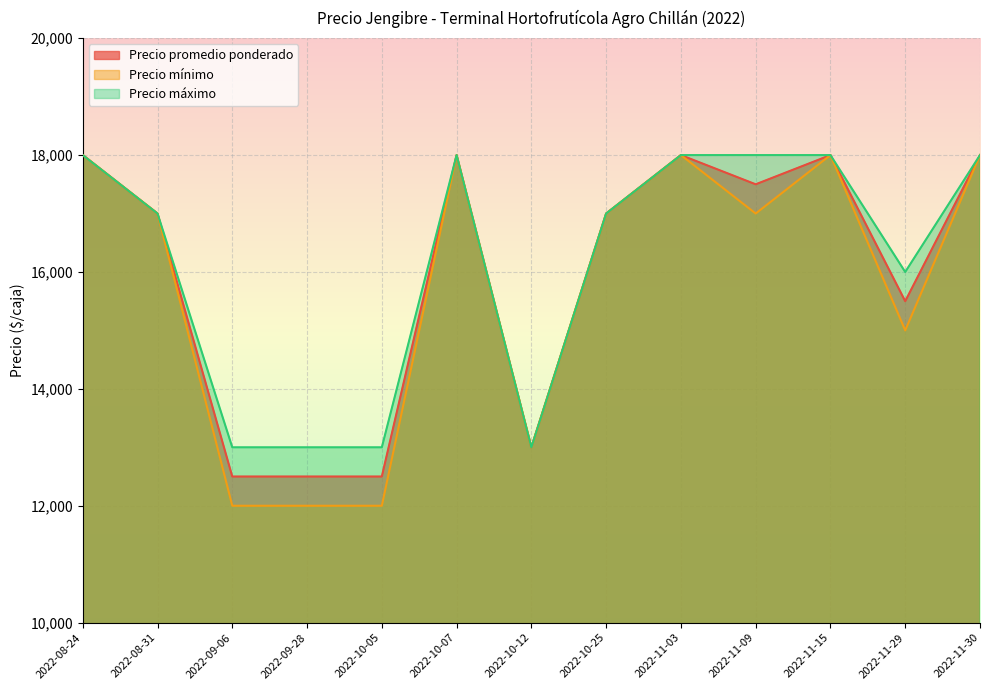

True or false: Precio máximo and Precio promedio ponderado cross at least once.

False